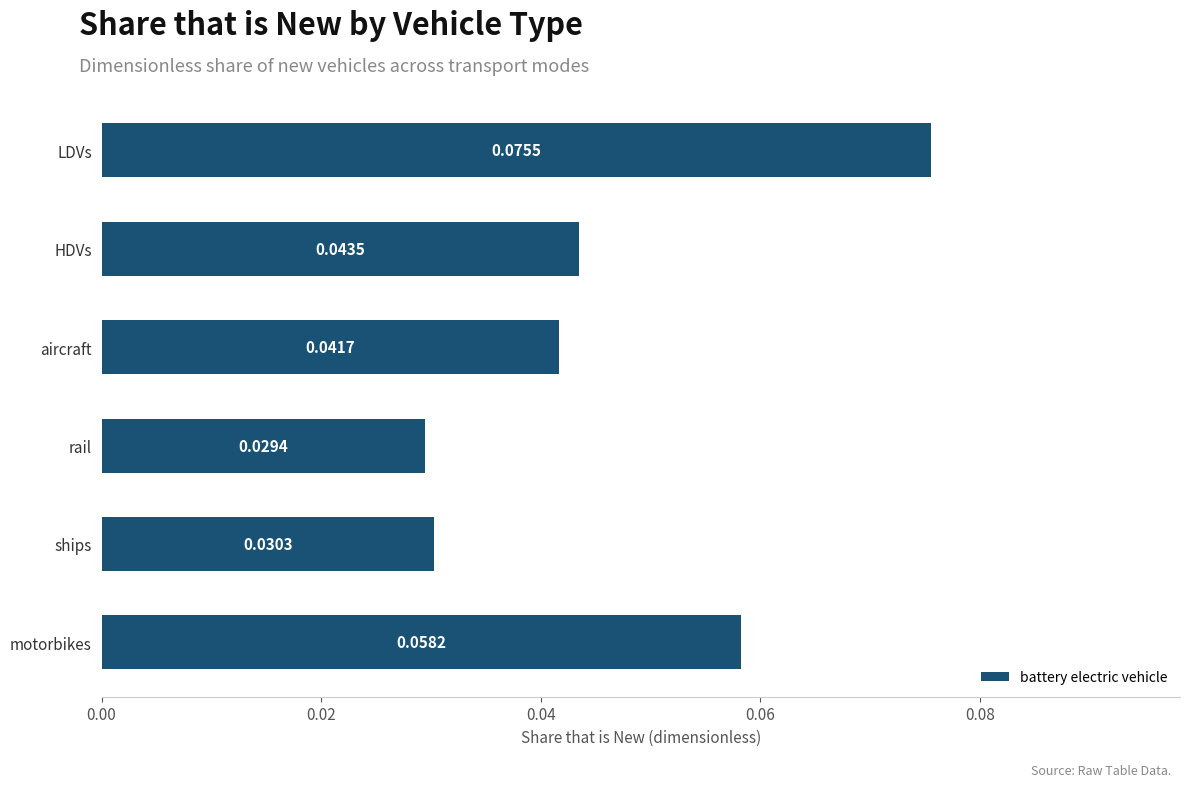

At which label is the value closest to 0?

rail